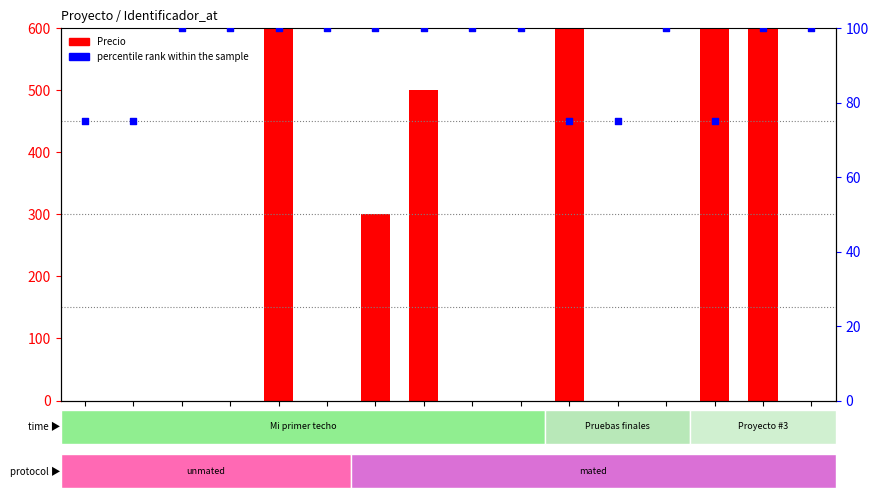

Is the value of Precio at 1025 greater than the value of percentile rank within the sample at 1038?

No